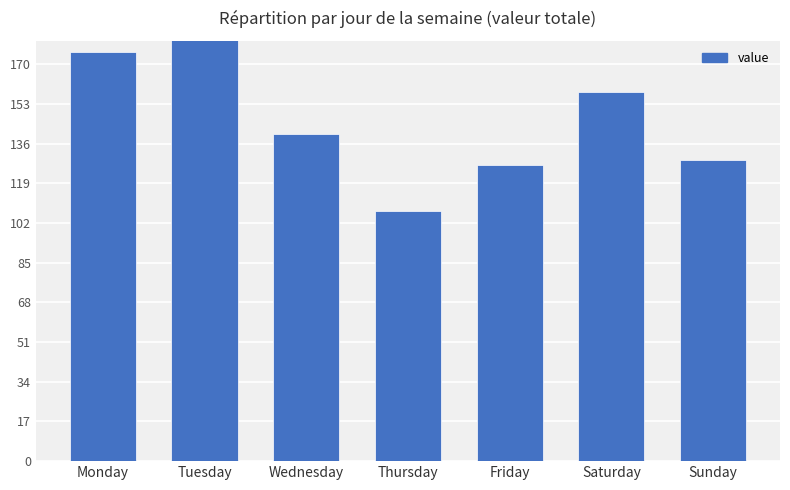

What is the difference between the values at Friday and Saturday?

31